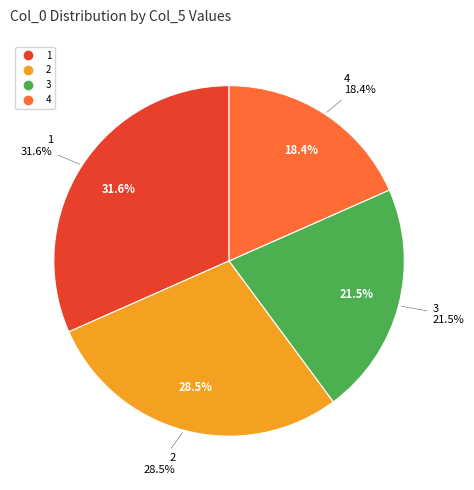

Is there any slice that represents more than half of the pie?

No